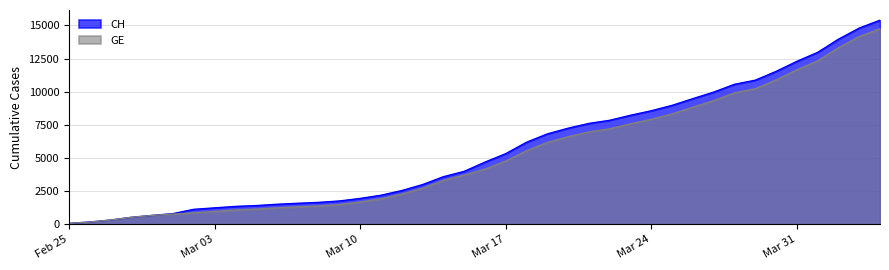

What is the maximum value for CH?

15390